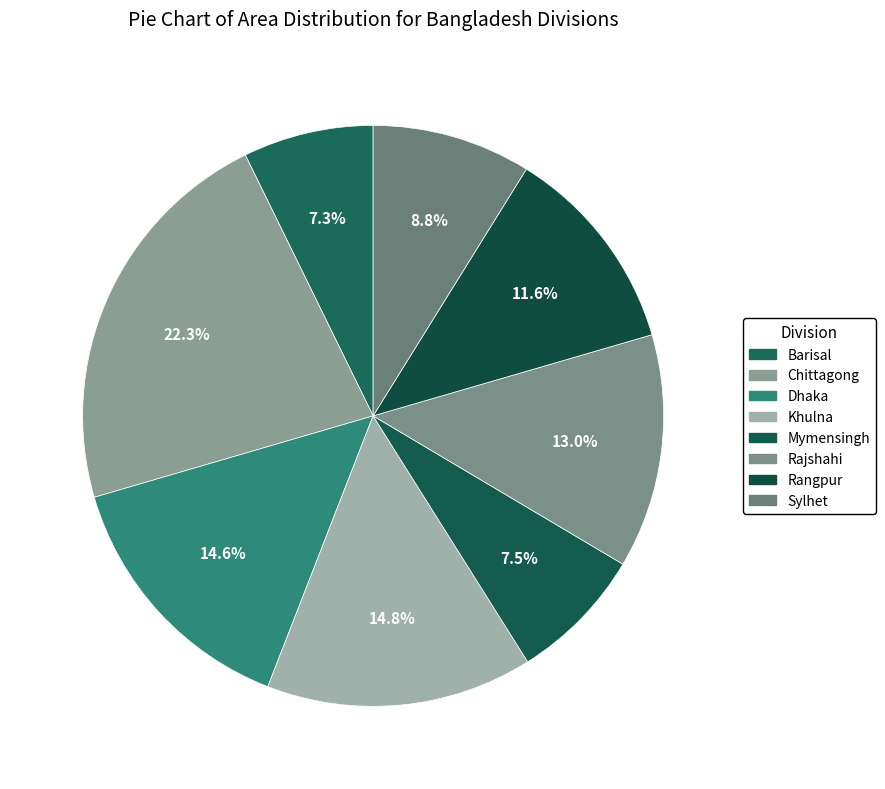

Count the number of slices in the pie.

8